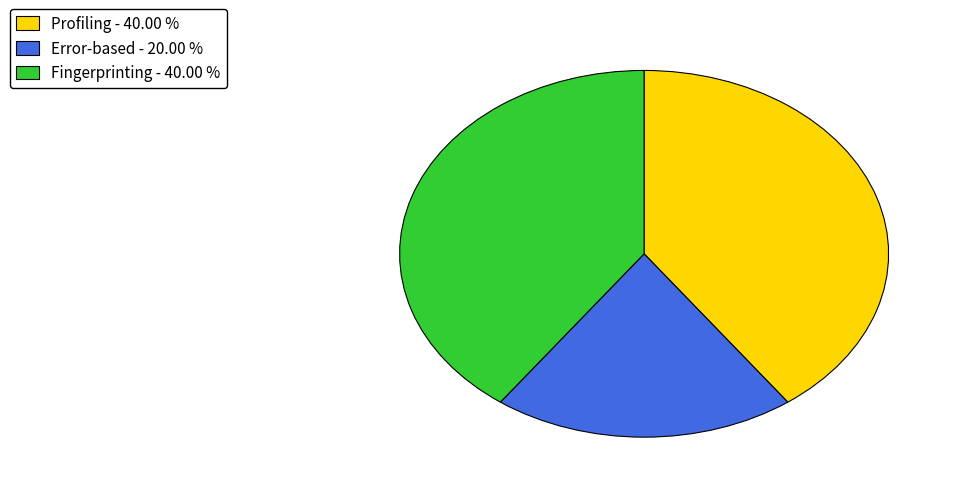

True or false: Error-based accounts for 99% of the total.

False